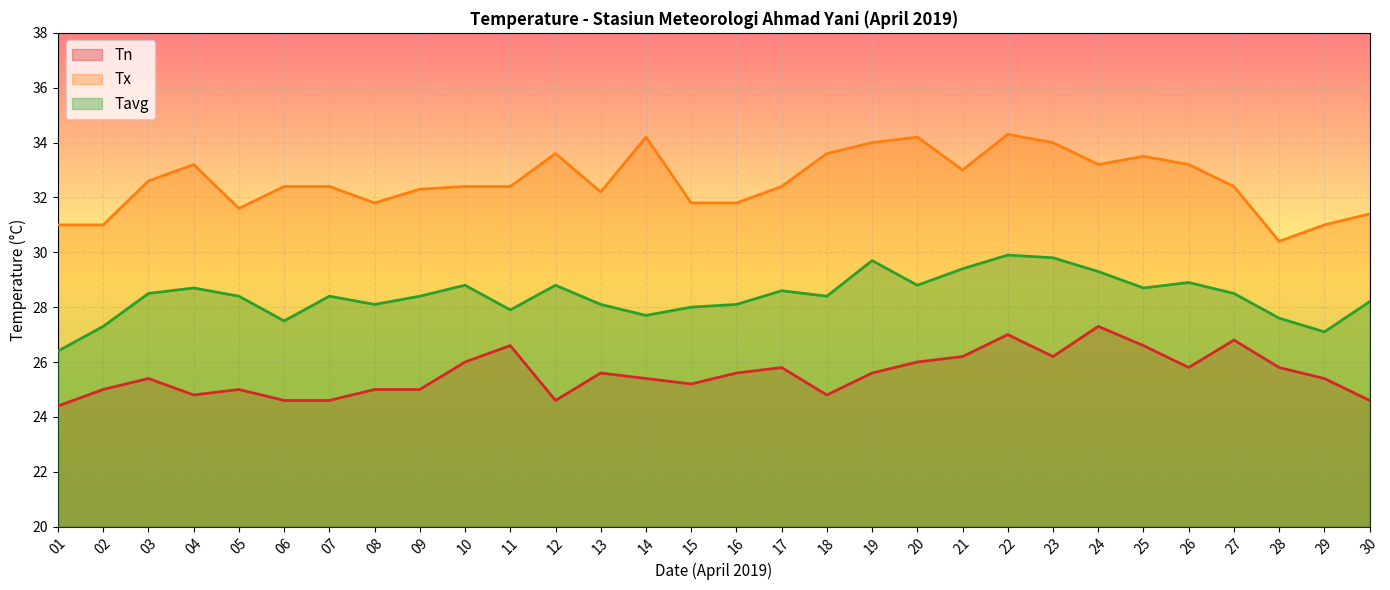

True or false: Tavg and Tx cross at least once.

False